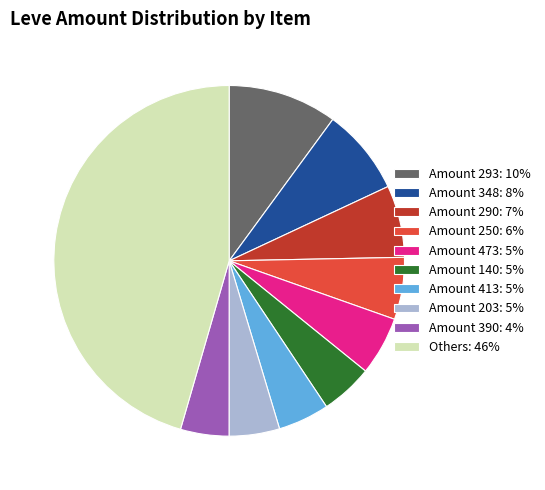

True or false: Amount 293: 10% accounts for 10% of the total.

True